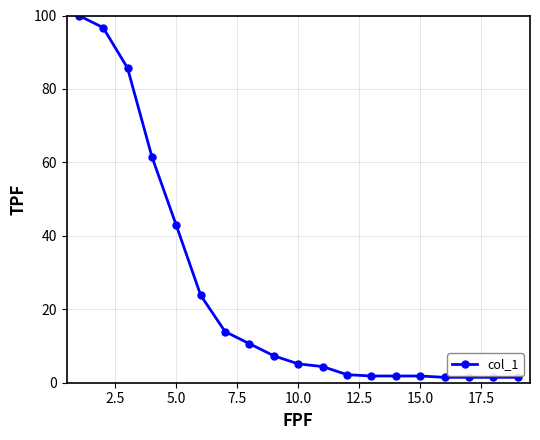

What is the value of the 6th point from the left?

23.8